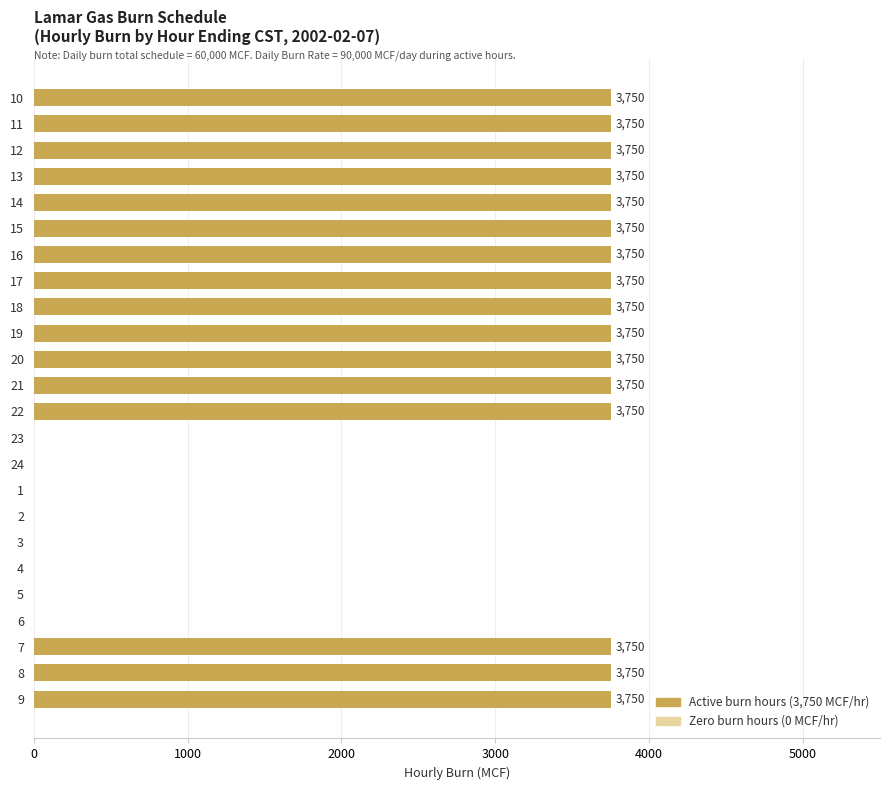

What value does the data have at 13, to the nearest 100?

3800